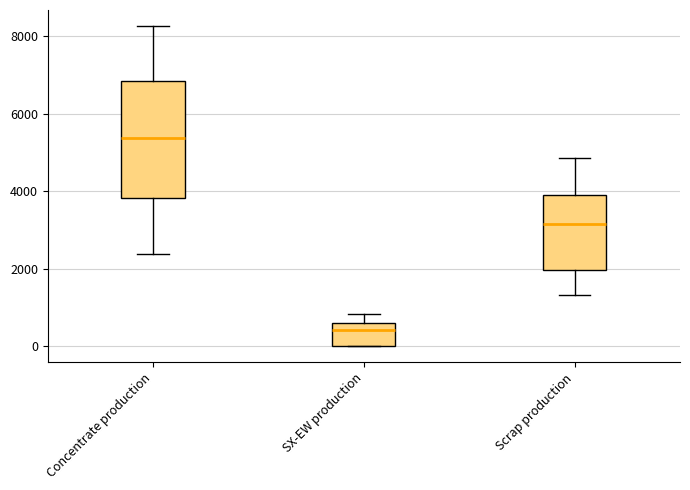

Which box has the lowest median line?

SX-EW production